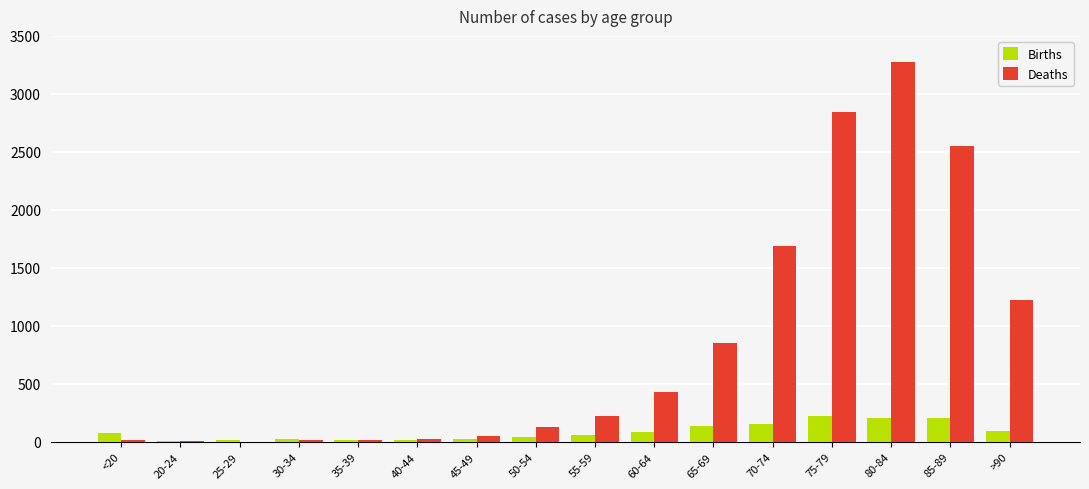

True or false: Deaths has a value of 47 at 45-49.

True